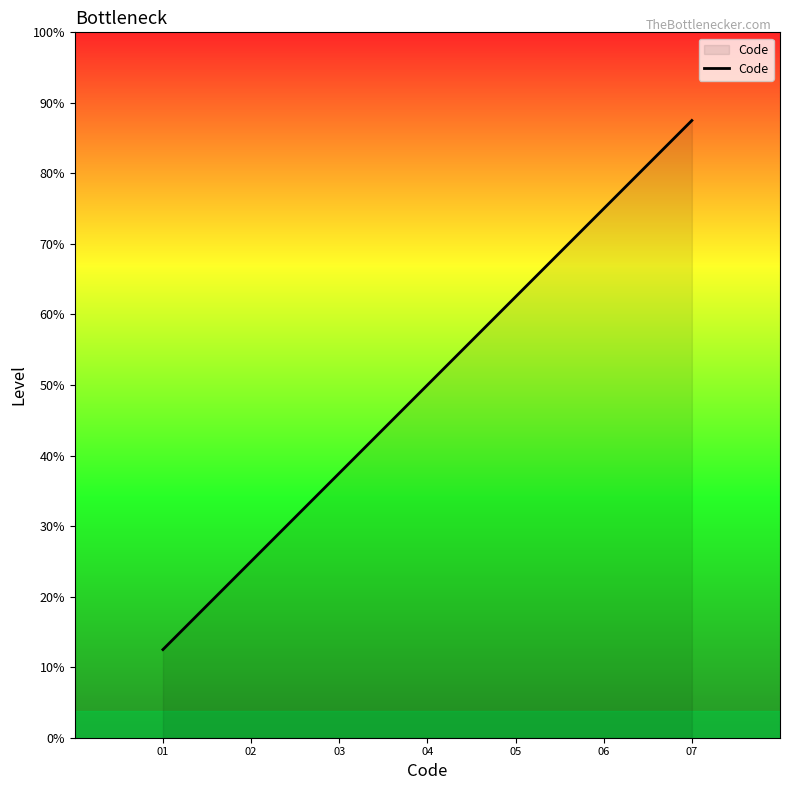

Does the chart display data point markers on the line(s)?

No